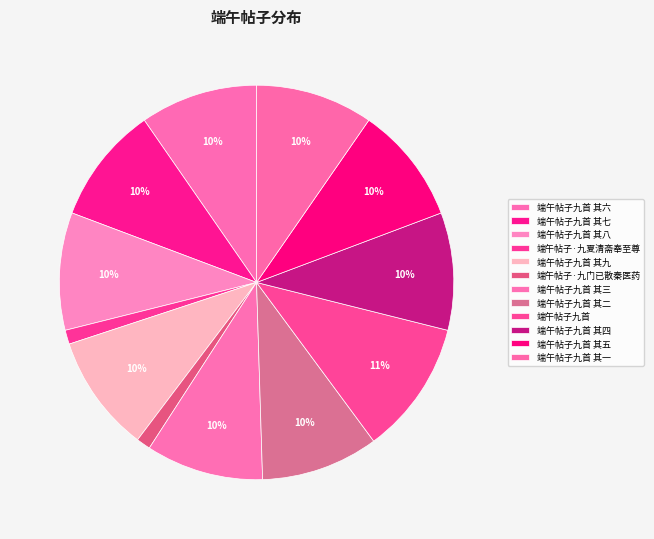

To the nearest percent, what percentage of the pie is 端午帖子九首 其四?

10%